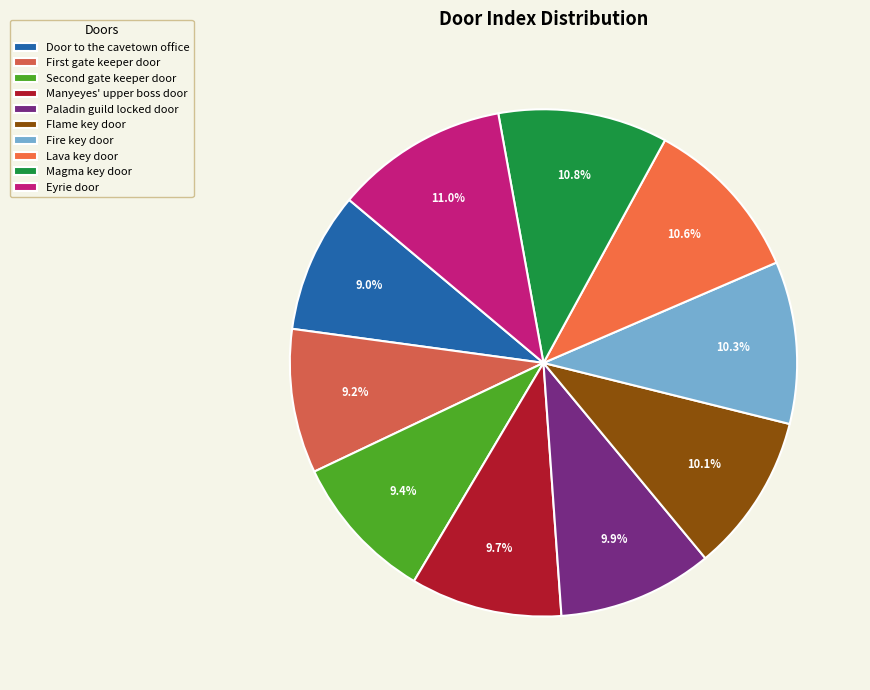

Rank the categories by value from highest to lowest.

Eyrie door, Magma key door, Lava key door, Fire key door, Flame key door, Paladin guild locked door, Manyeyes' upper boss door, Second gate keeper door, First gate keeper door, Door to the cavetown office